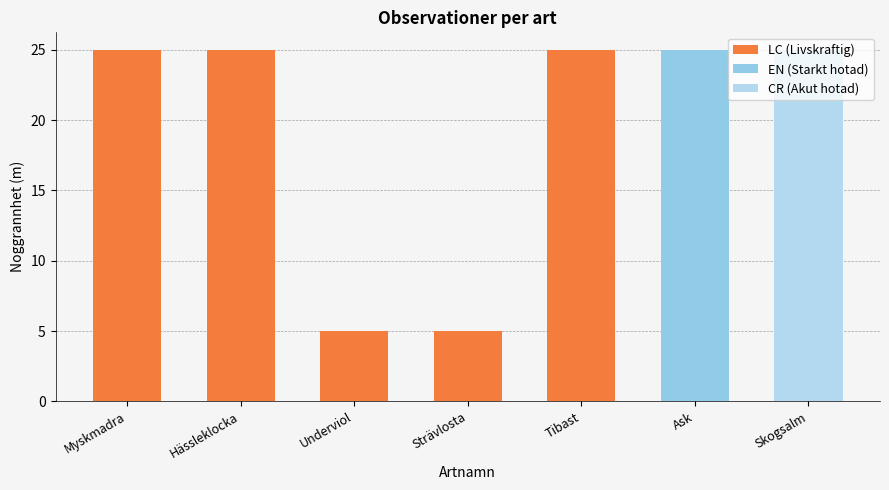

What value does the LC (Livskraftig) series have at Hässleklocka?

25